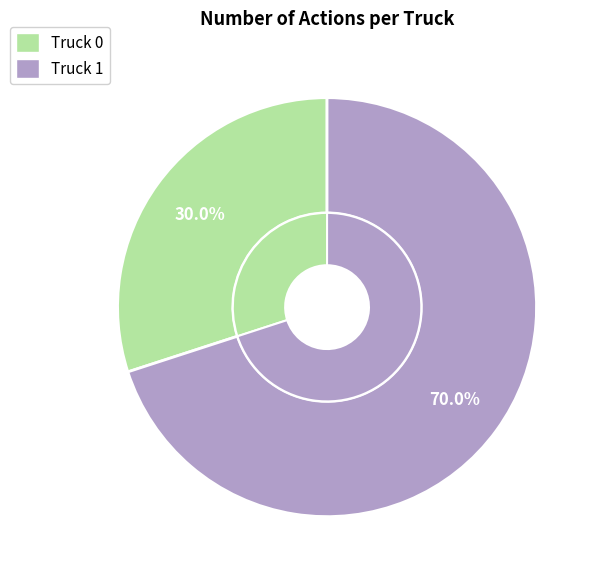

The Truck 1 slice represents 62% of the pie. True or false?

False